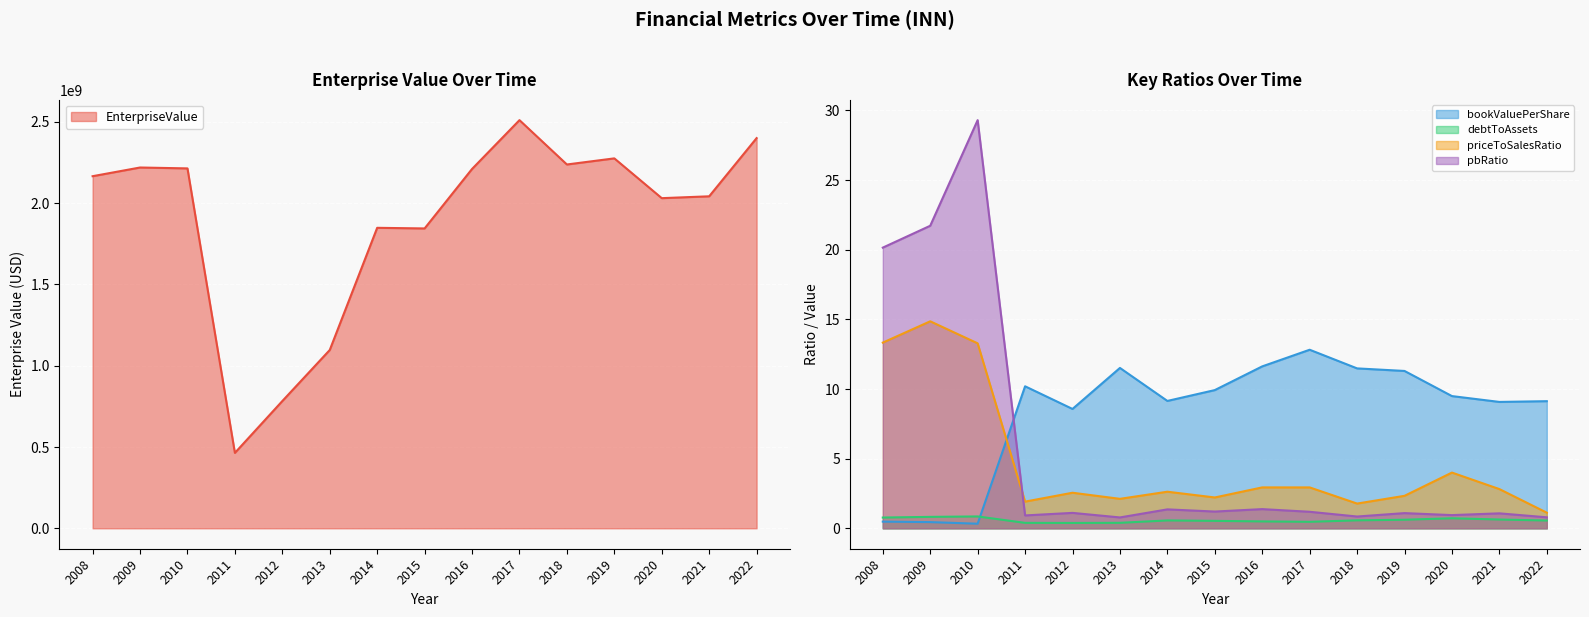

At how many categories does at least one series exceed 323186323?

15